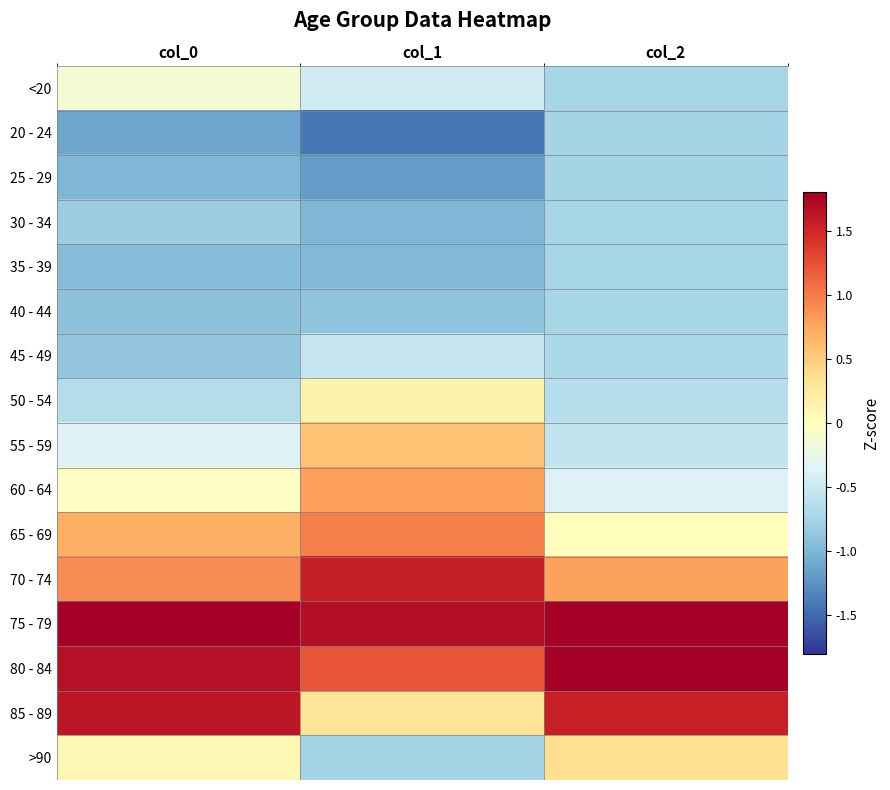

Reading left to right, list all the values displayed in this chart.

<20: col_0=-0.1	col_1=-0.5	col_2=-0.7
20 - 24: col_0=-1.1	col_1=-1.4	col_2=-0.8
25 - 29: col_0=-1.0	col_1=-1.2	col_2=-0.8
30 - 34: col_0=-0.8	col_1=-1.0	col_2=-0.7
35 - 39: col_0=-0.9	col_1=-1.0	col_2=-0.7
40 - 44: col_0=-0.9	col_1=-0.9	col_2=-0.7
45 - 49: col_0=-0.9	col_1=-0.5	col_2=-0.7
50 - 54: col_0=-0.6	col_1=0.1	col_2=-0.6
55 - 59: col_0=-0.4	col_1=0.6	col_2=-0.5
60 - 64: col_0=-0.0	col_1=0.8	col_2=-0.4
65 - 69: col_0=0.7	col_1=1.0	col_2=0.0
70 - 74: col_0=0.9	col_1=1.6	col_2=0.8
75 - 79: col_0=1.8	col_1=1.7	col_2=1.8
80 - 84: col_0=1.7	col_1=1.2	col_2=2.2
85 - 89: col_0=1.6	col_1=0.3	col_2=1.6
>90: col_0=0.1	col_1=-0.8	col_2=0.4